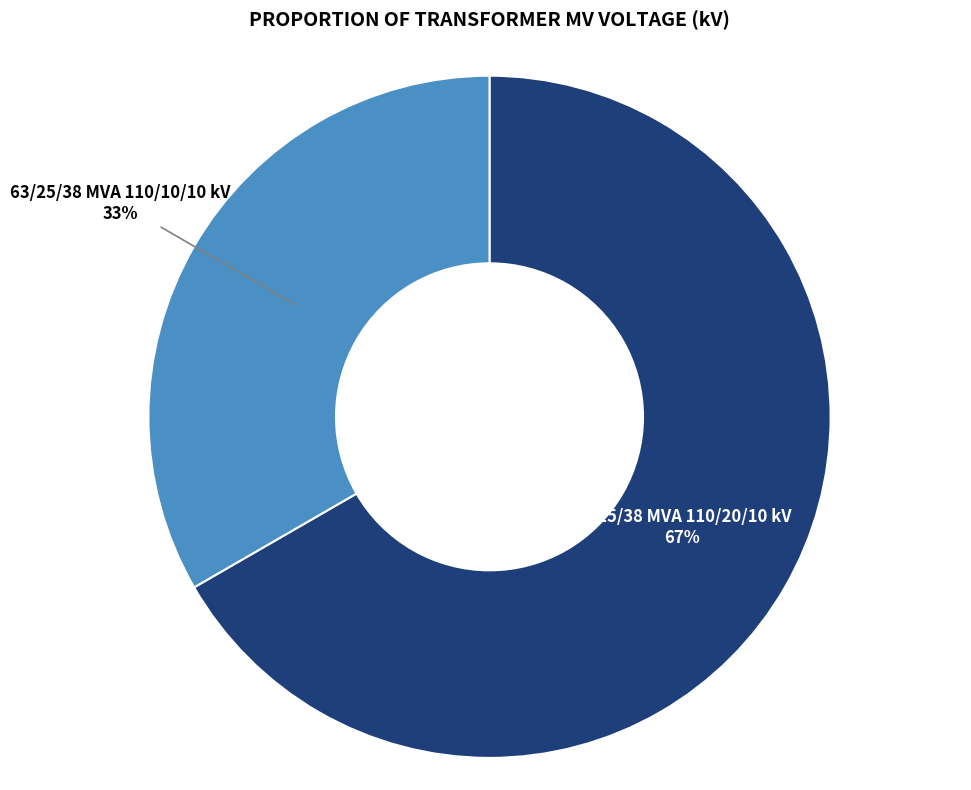

Is there any slice that represents more than half of the pie?

Yes